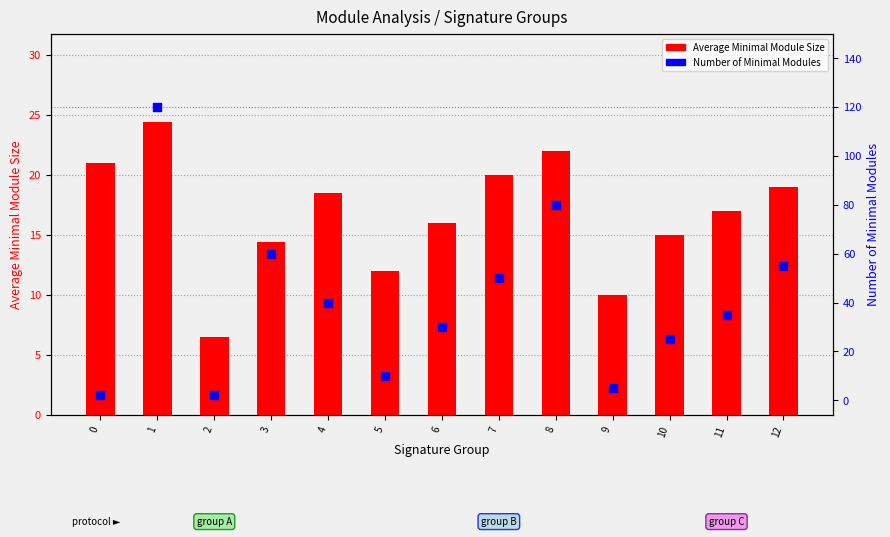

Which series has the largest total across all categories?

Number of Minimal Modules